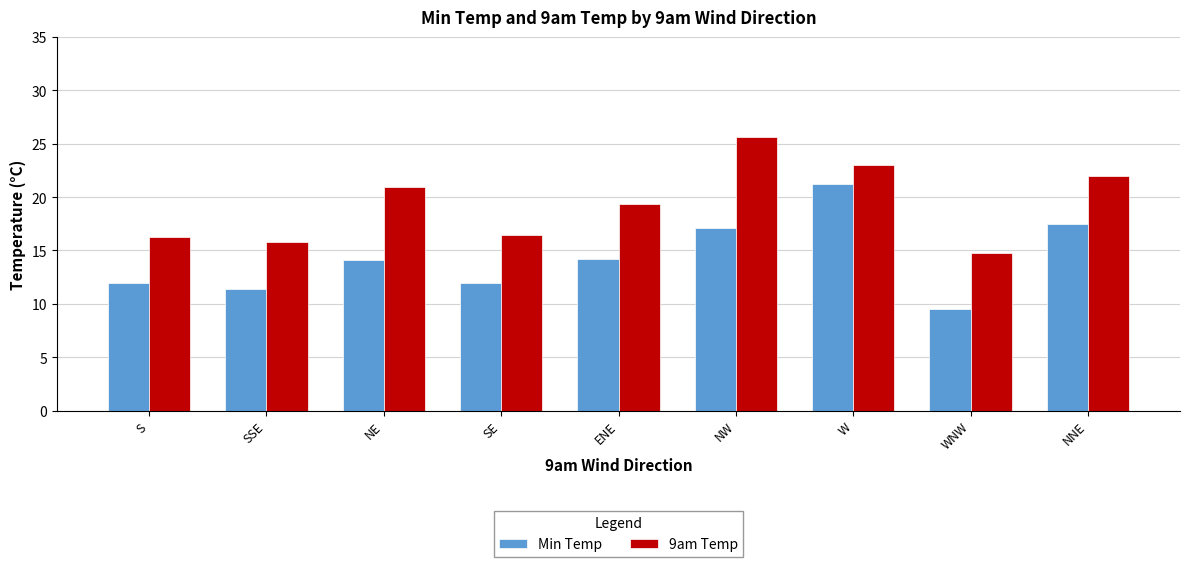

List the series in order of their peak value, lowest first.

Min Temp, 9am Temp